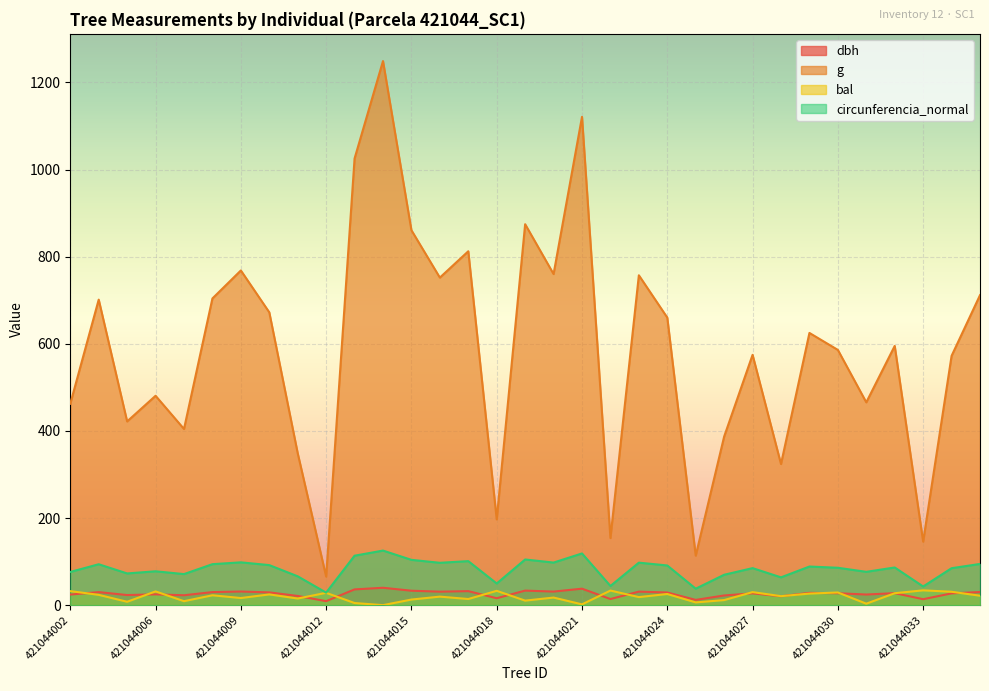

True or false: circunferencia_normal and dbh cross at least once.

False